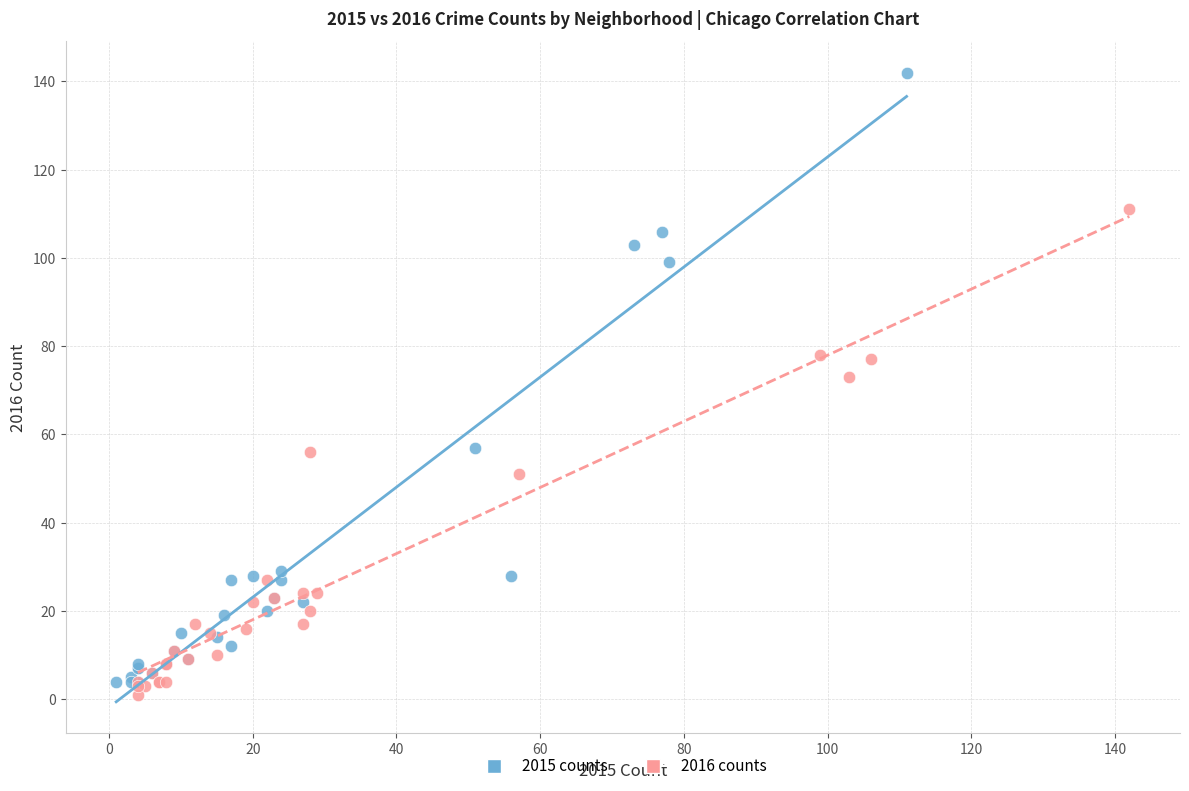

Which series has the widest spread of Y values?

2015 counts